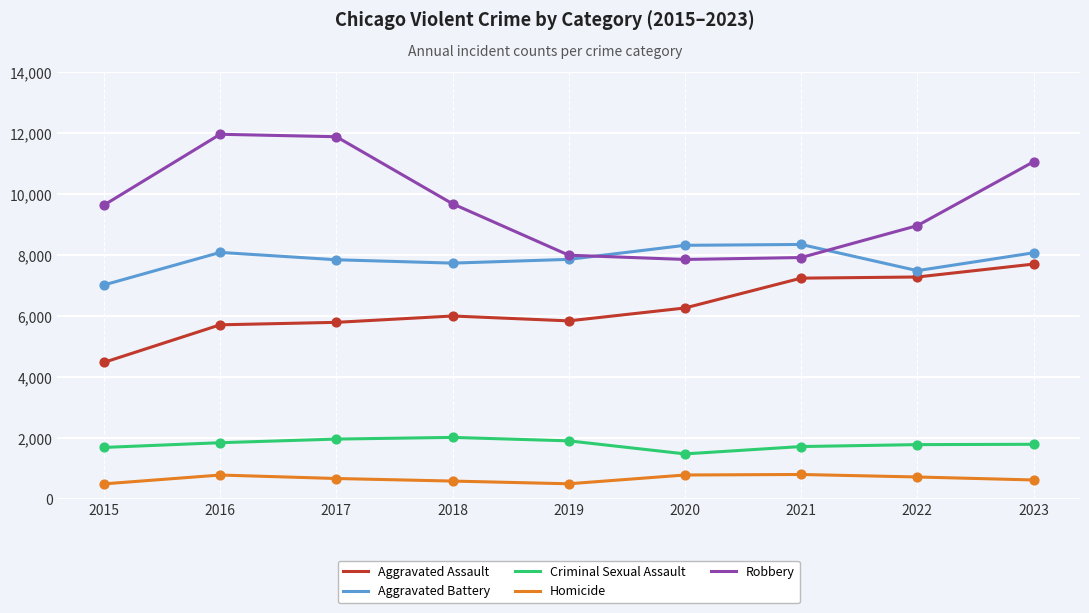

What are all the series names shown in the legend?

Aggravated Assault, Aggravated Battery, Criminal Sexual Assault, Homicide, Robbery